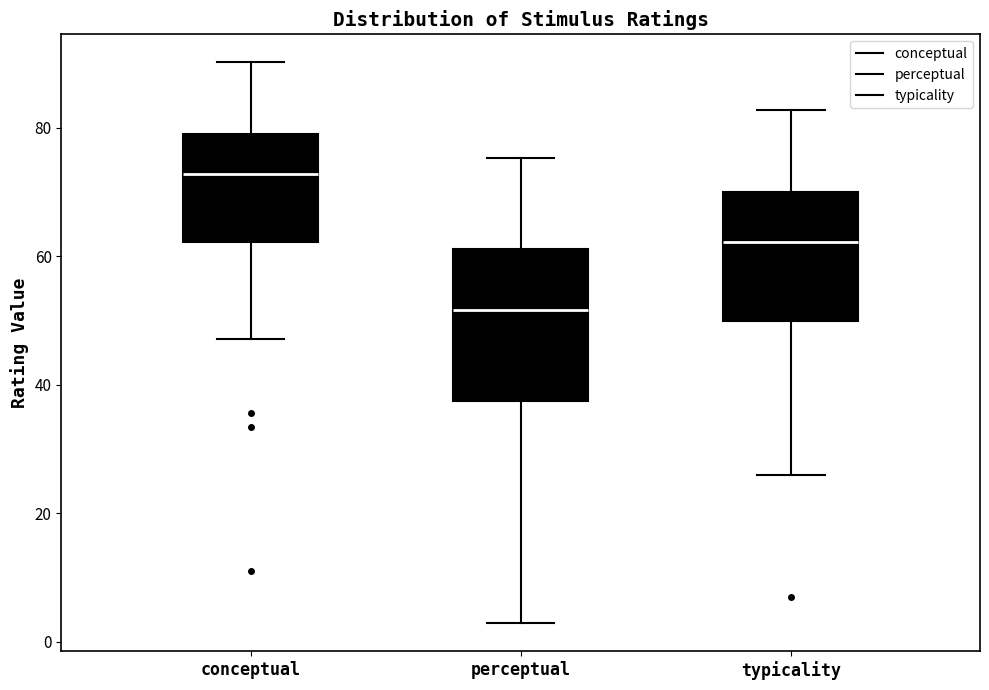

Reading left to right, transcribe this box plot: for each box, give where its median line is, the range the box spans, and where its two whiskers end, as read against the y-axis. The values are not printed on the chart, so give them approximately, as read against the axis.

conceptual: median 72, box 62 to 78, whiskers 48 to 90
perceptual: median 52, box 38 to 62, whiskers 2 to 76
typicality: median 62, box 50 to 70, whiskers 26 to 82